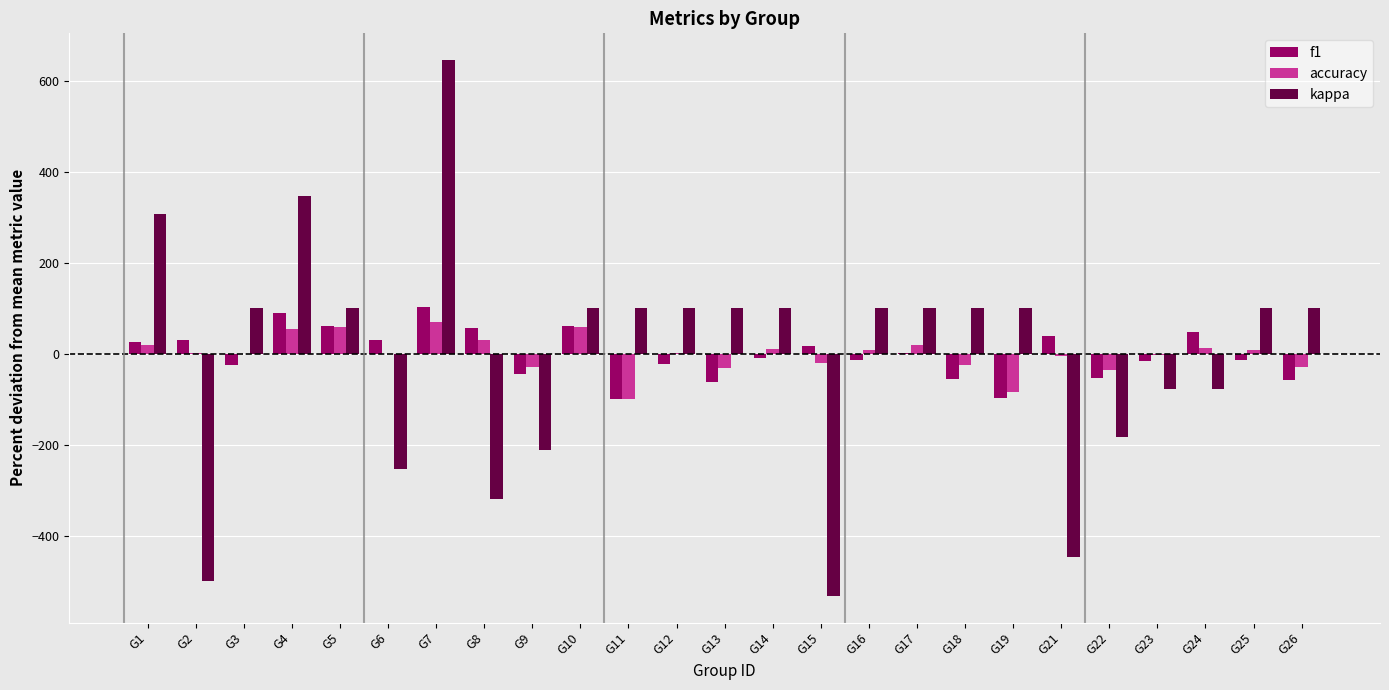

What is the maximum value for f1?

104.0